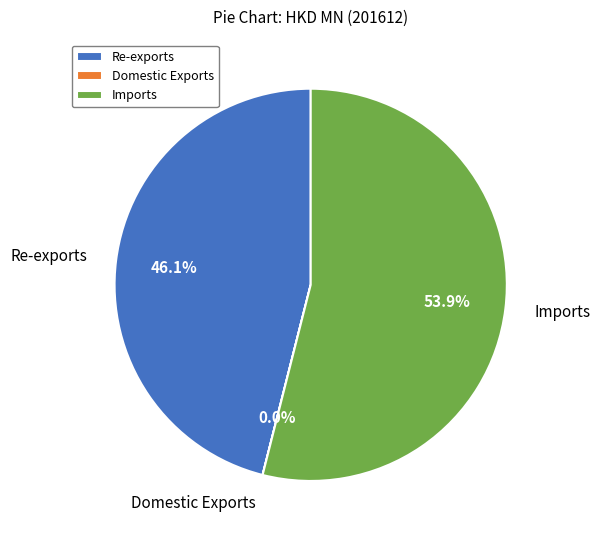

What percentage is the Re-exports slice, to the nearest percent?

46%